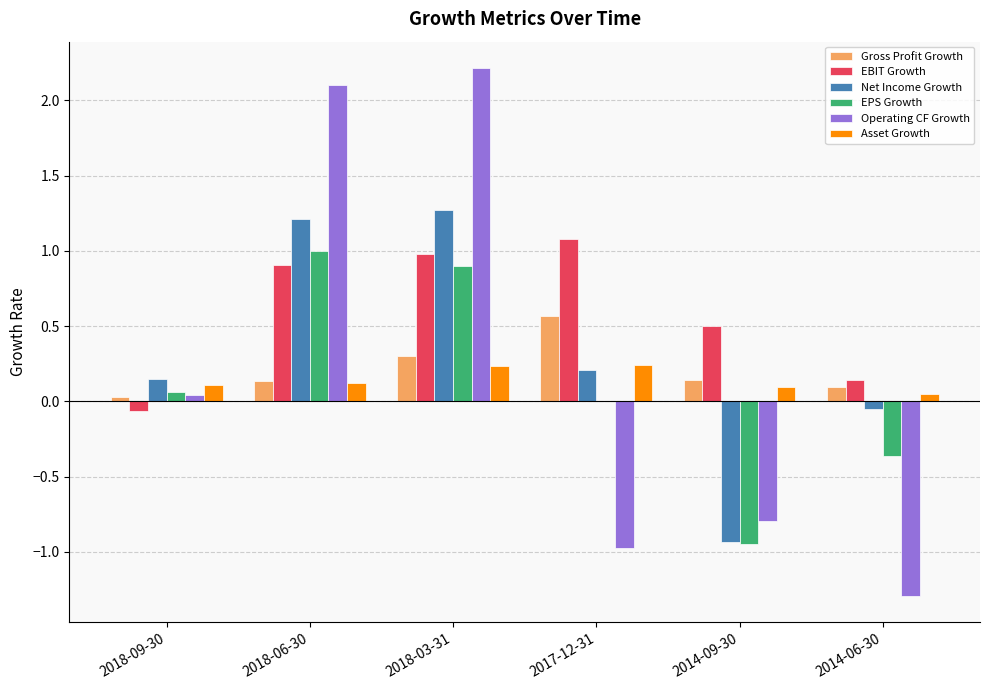

Count the number of data series in this chart.

6